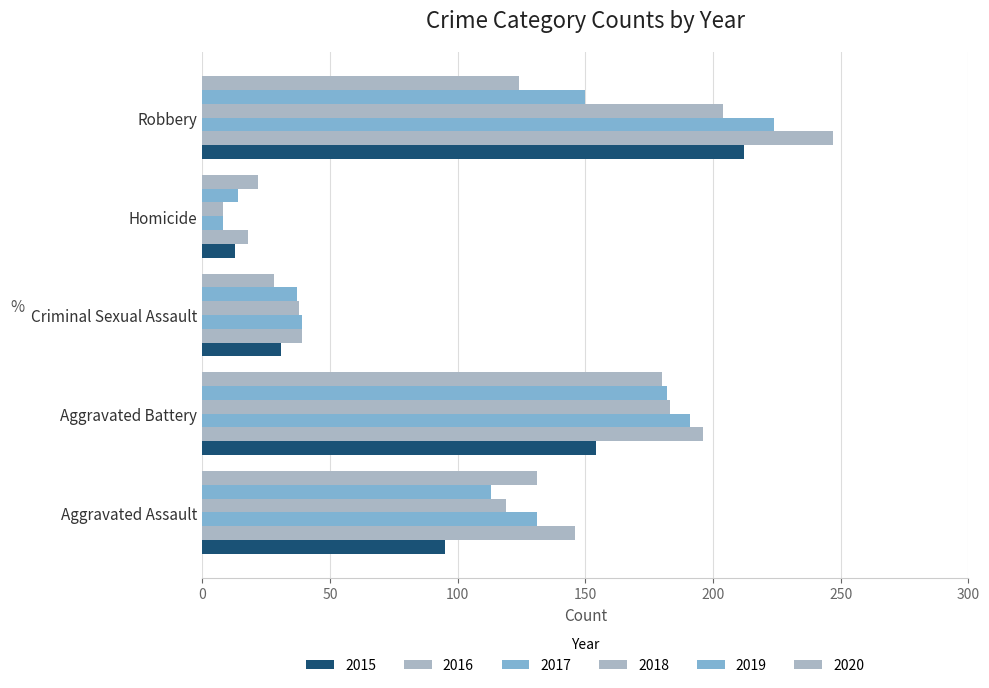

How many data points does each series have?

5